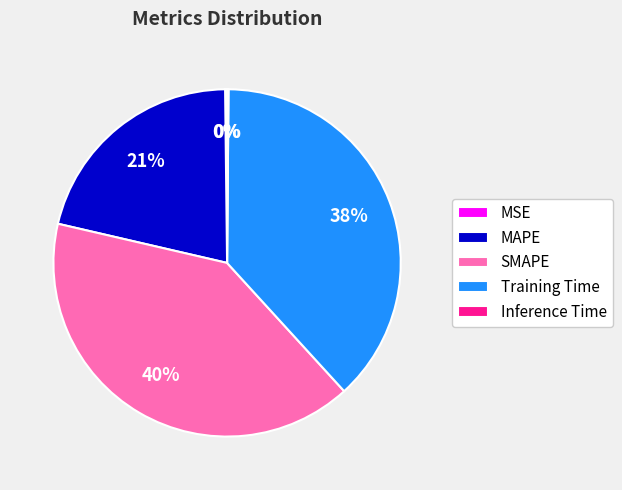

Is there any slice that represents more than half of the pie?

No